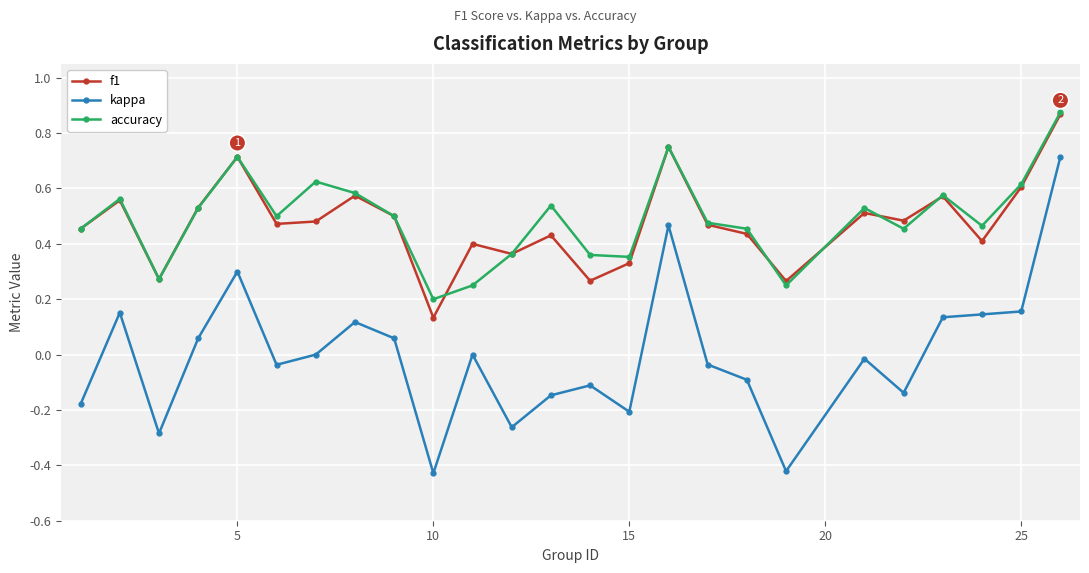

True or false: f1 and kappa cross at least once.

False